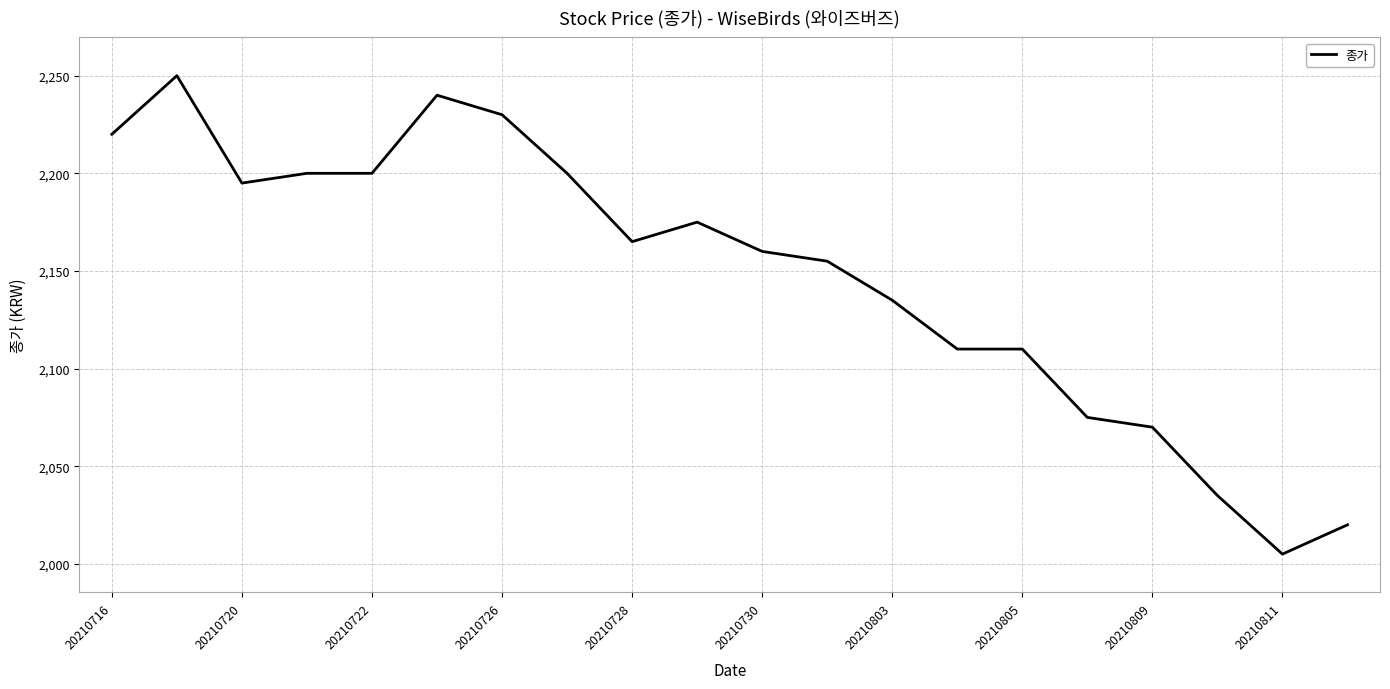

What is the maximum value shown in the chart?

2250